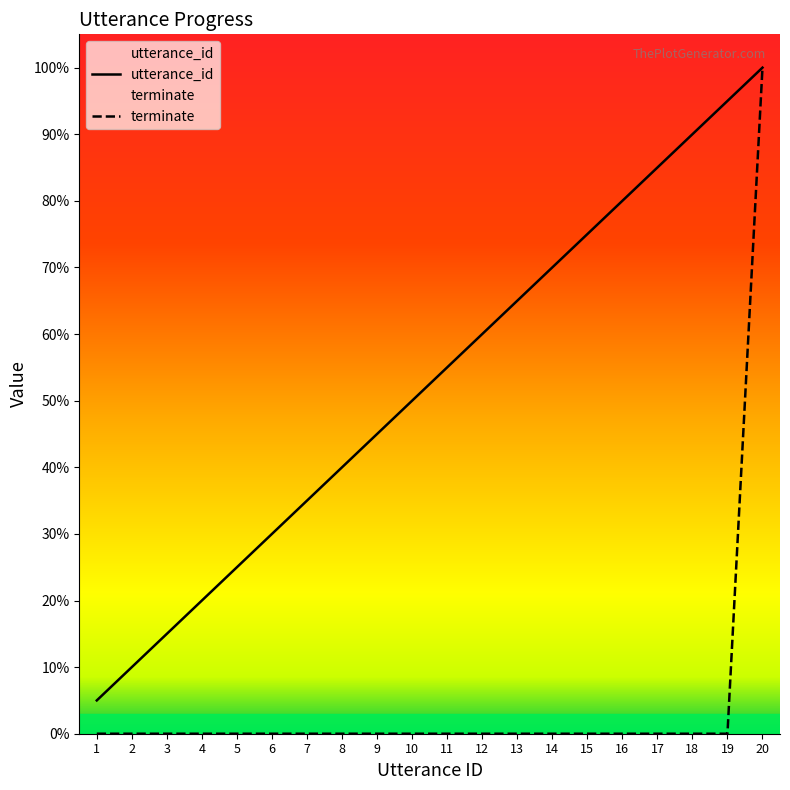

True or false: terminate has more than 0 interior local peaks.

False